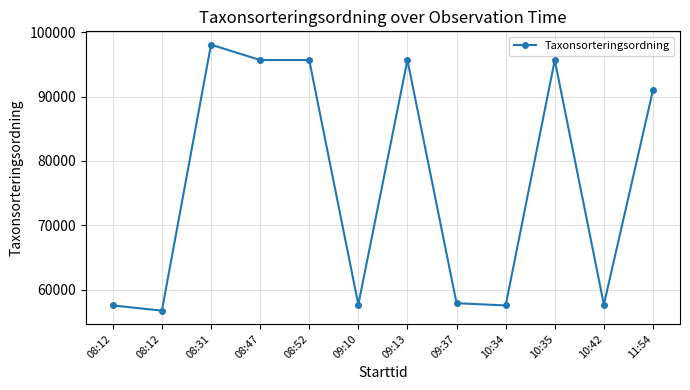

What is the greatest value displayed?

98101